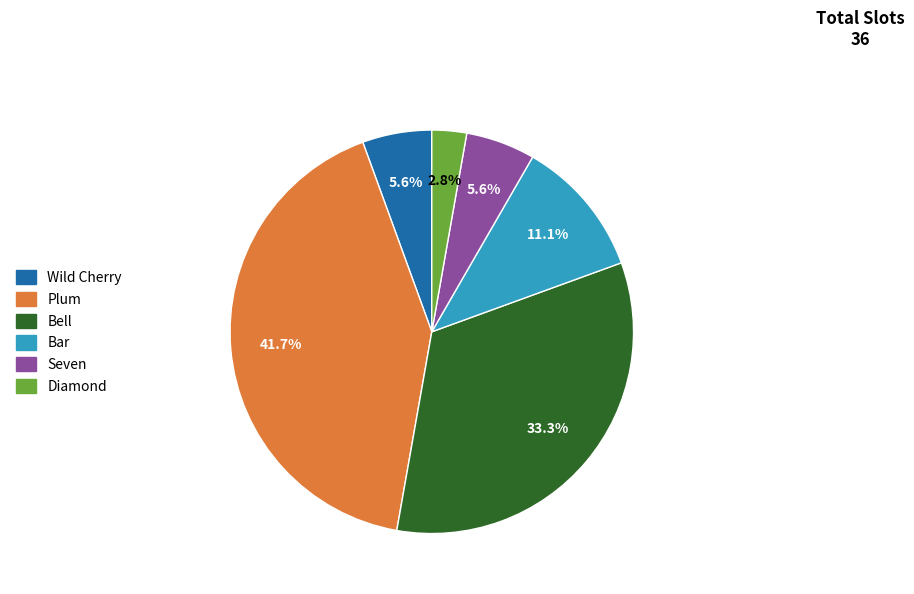

What is the smallest slice in the pie chart?

Diamond